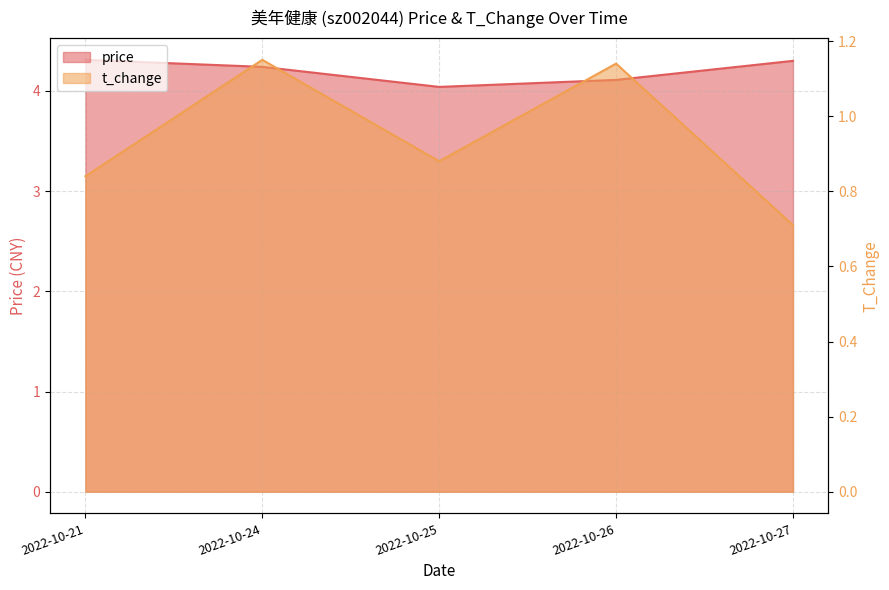

Which has a higher value, 2022-10-27 or 2022-10-26?

2022-10-27